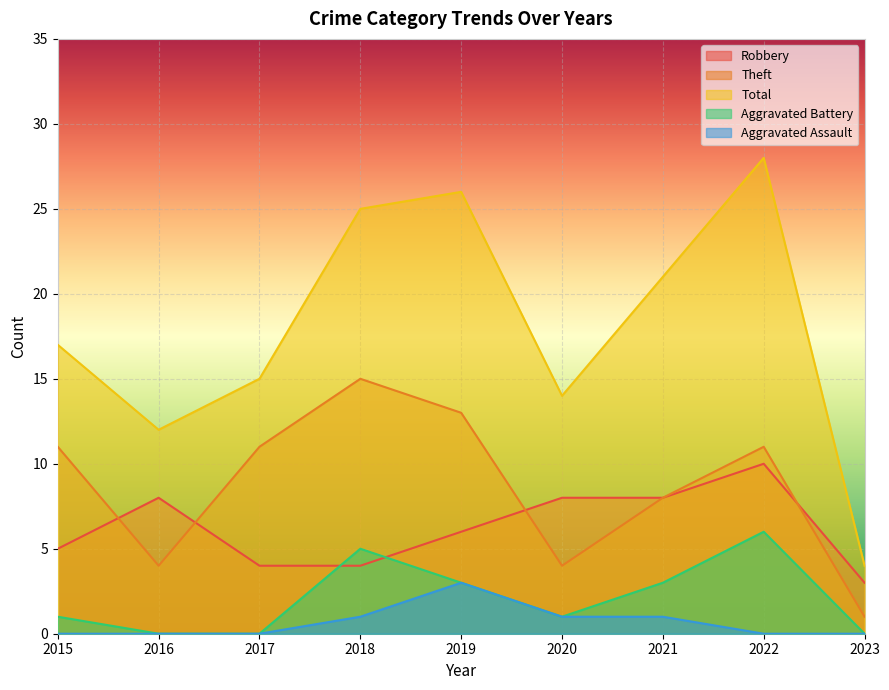

True or false: Aggravated Assault and Total intersect in this chart.

False